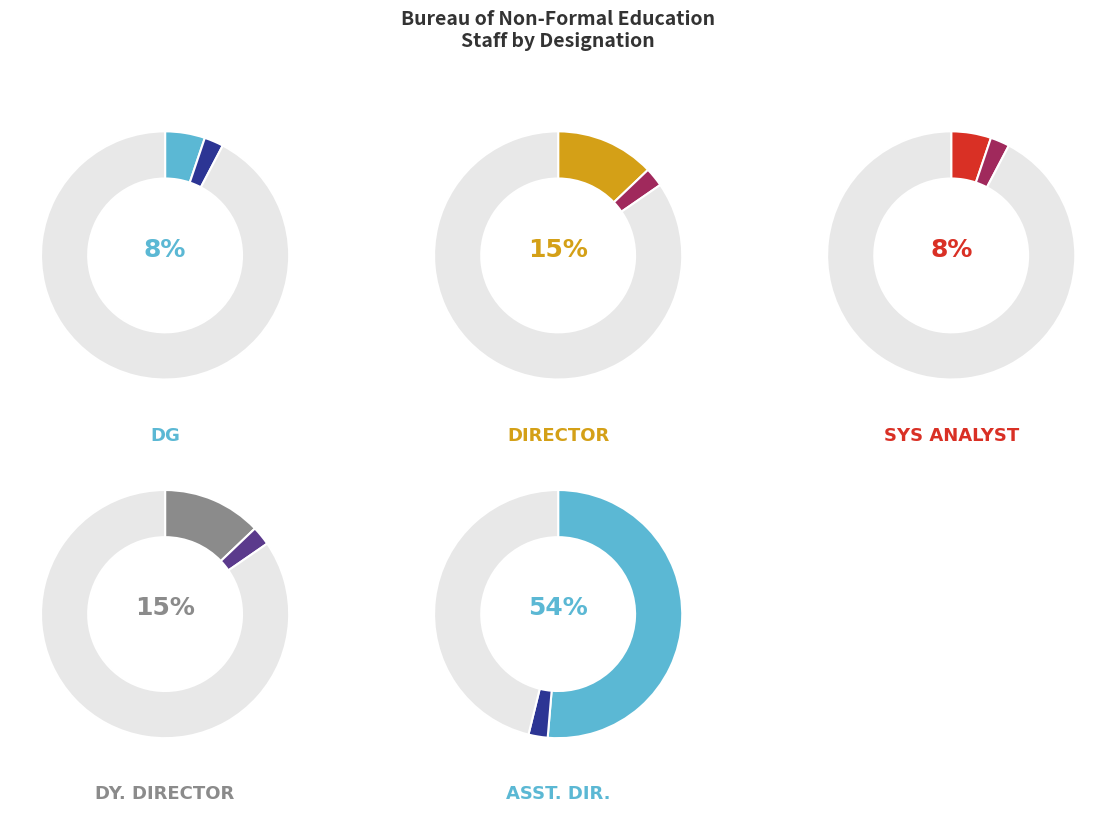

To the nearest percent, what is the combined percentage of Director and Deputy Director?

31%